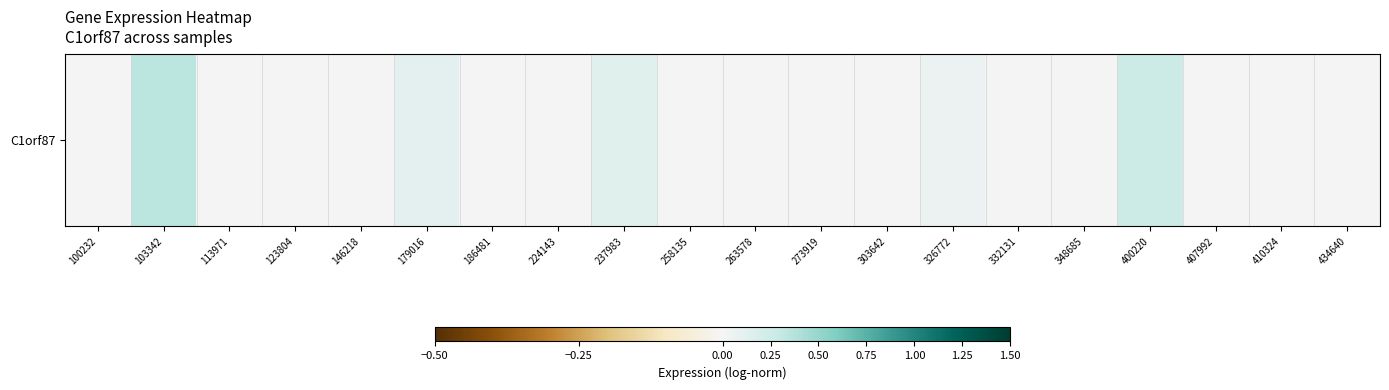

What is the greatest value displayed?

0.3